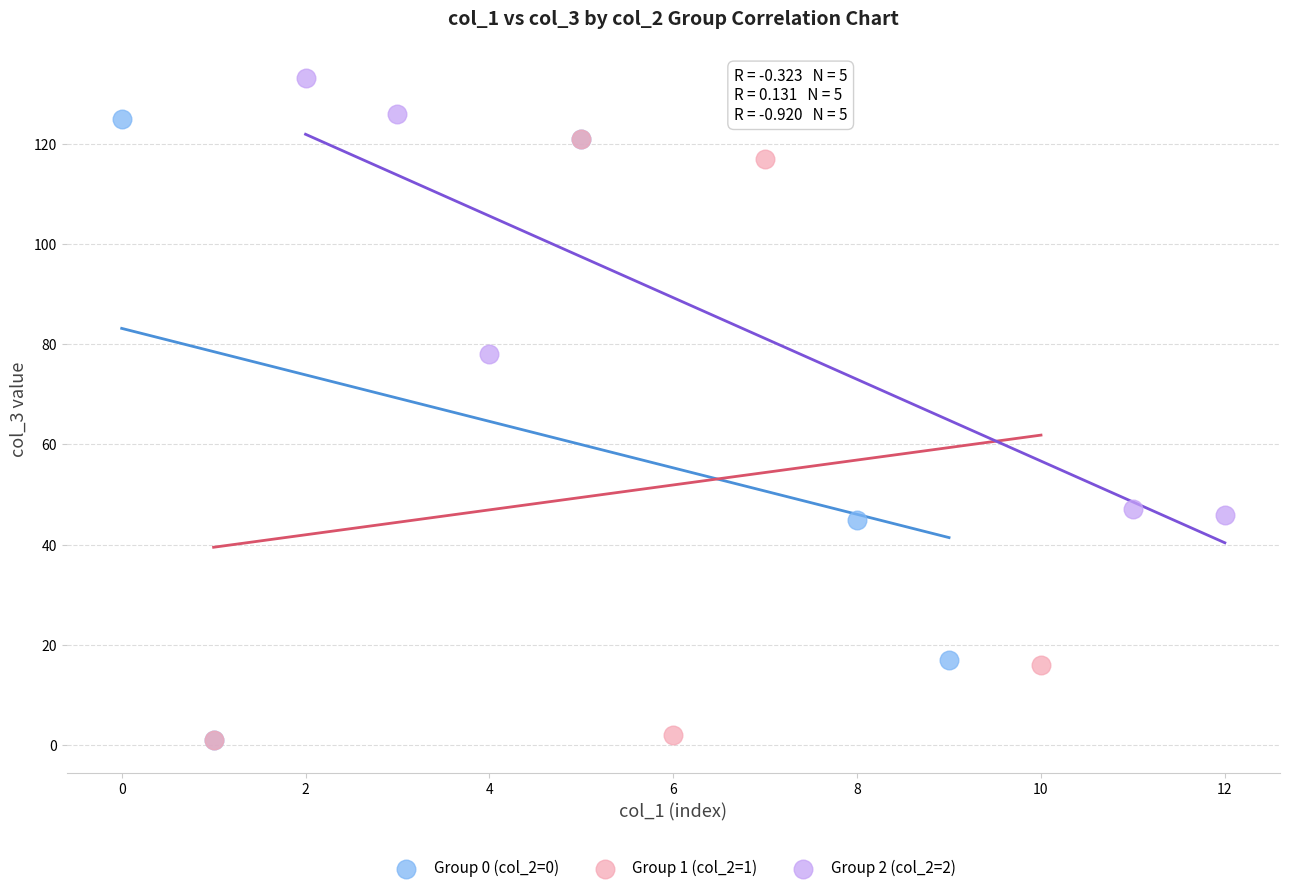

Which series contains the highest Y value?

Group 2 (col_2=2)